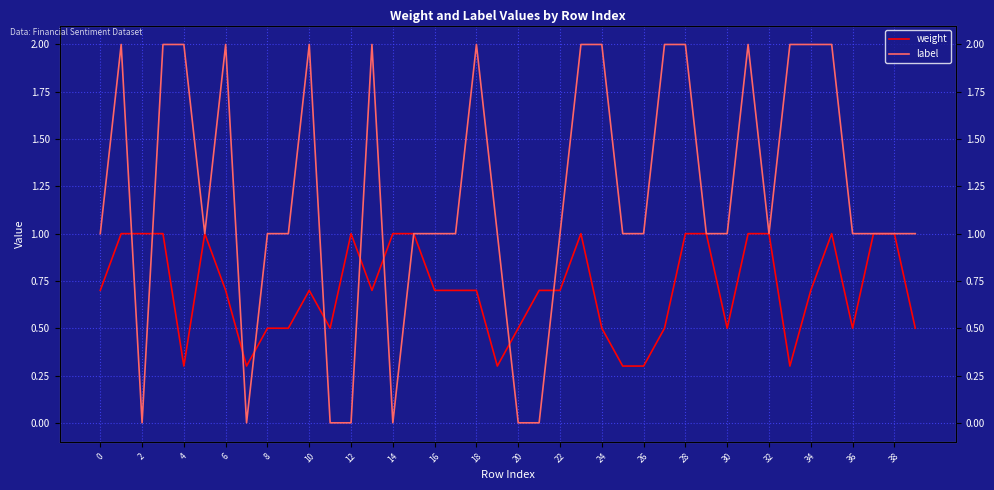

What is the value of the weight point at the 10th from the left?

0.5